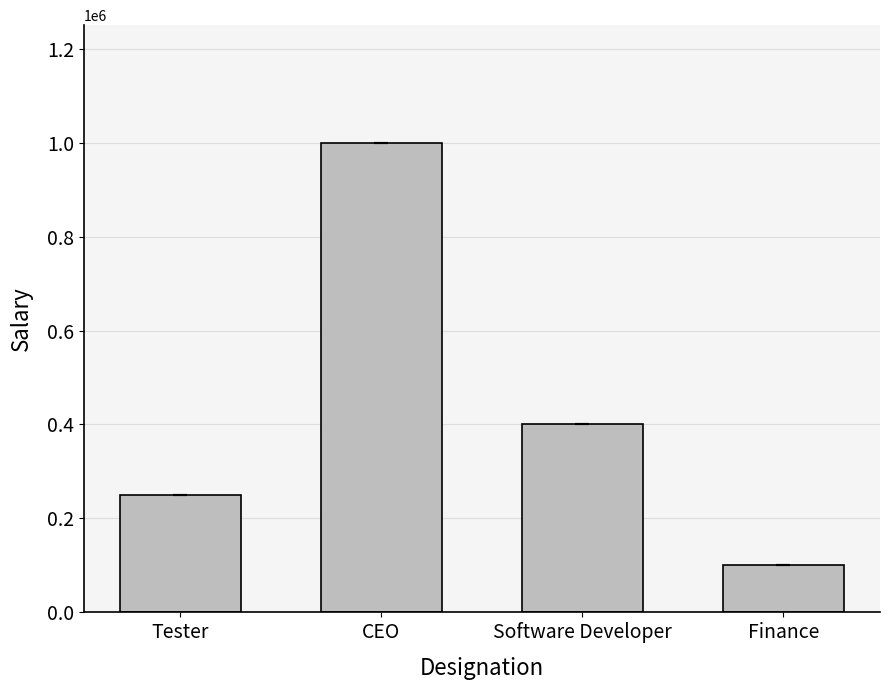

At which label does the data first exceed 400000?

CEO